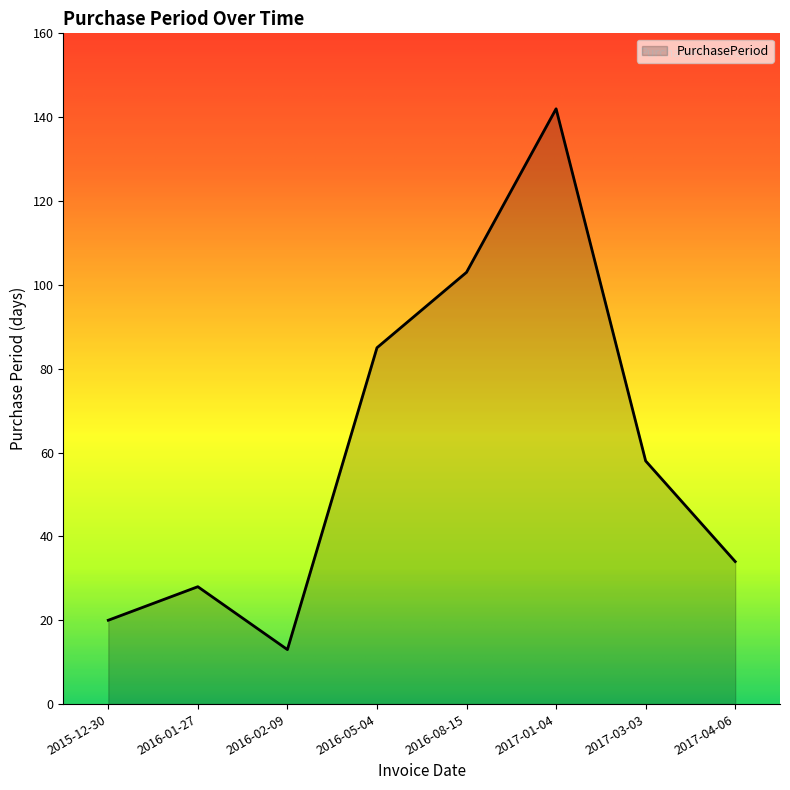

What is the difference between the second highest and second lowest values?

83